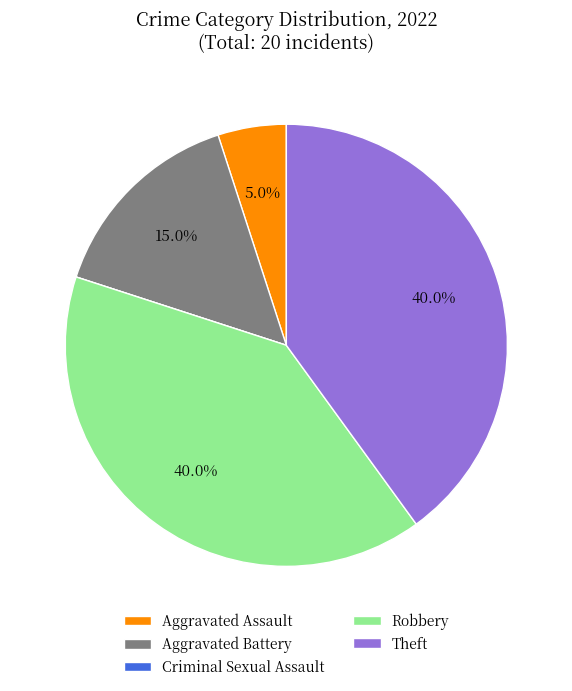

How much of the chart is everything except Theft?

60.0%